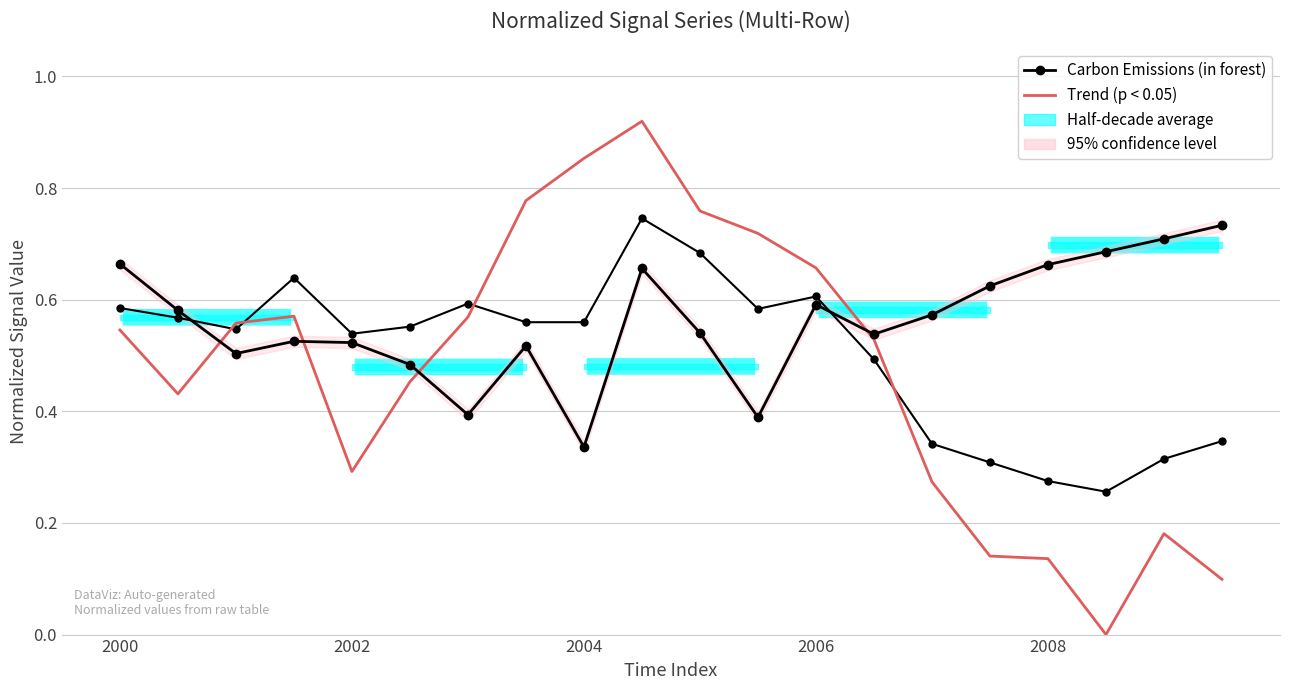

Which series ends up on top after the final intersection of Trend (p < 0.05) and Series B?

Series B